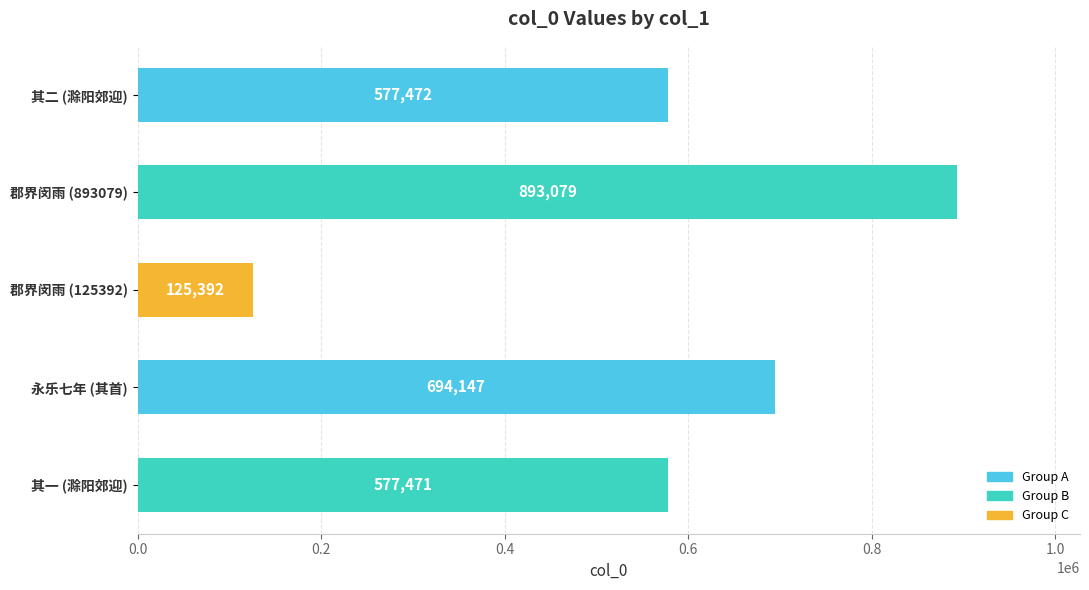

Where is the data nearest to the value 509235?

其一 (滁阳郊迎)